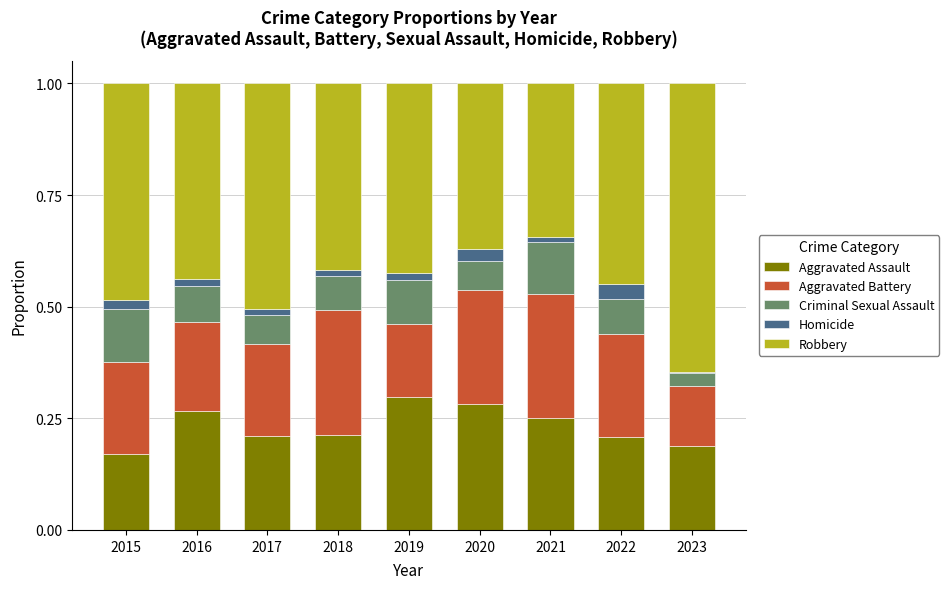

Is it true that Aggravated Assault equals 0.3 at 2019?

True